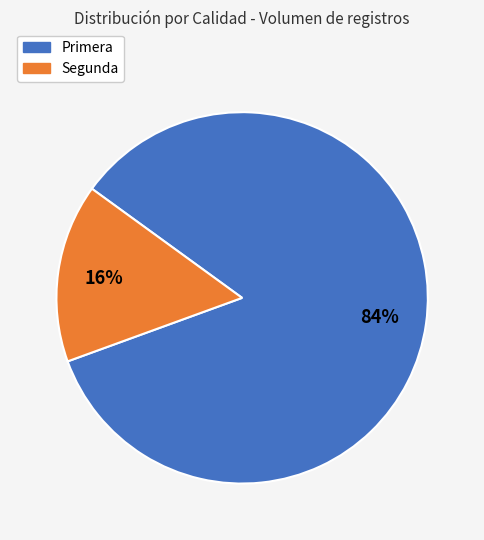

Which has a higher value, Segunda or Primera?

Primera